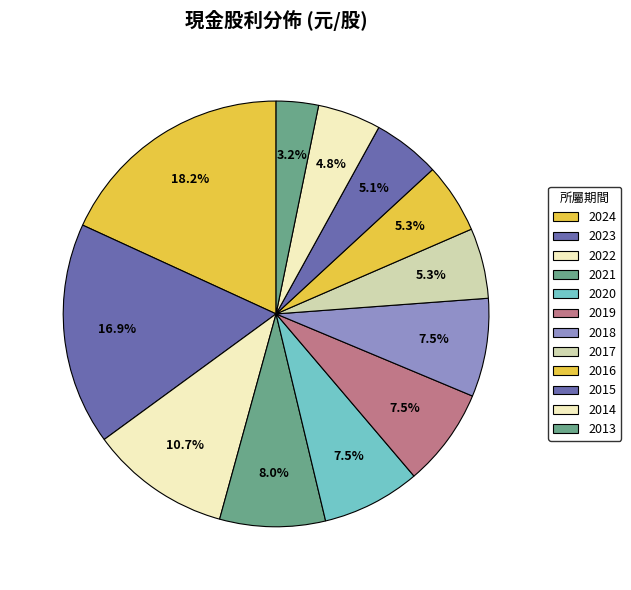

What is the smallest slice in the pie chart?

2013